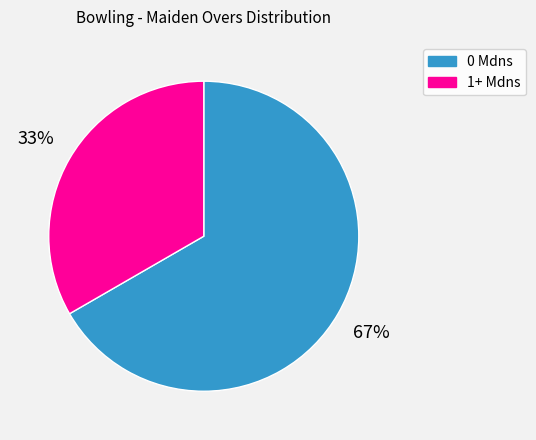

How many segments does this pie chart have?

2